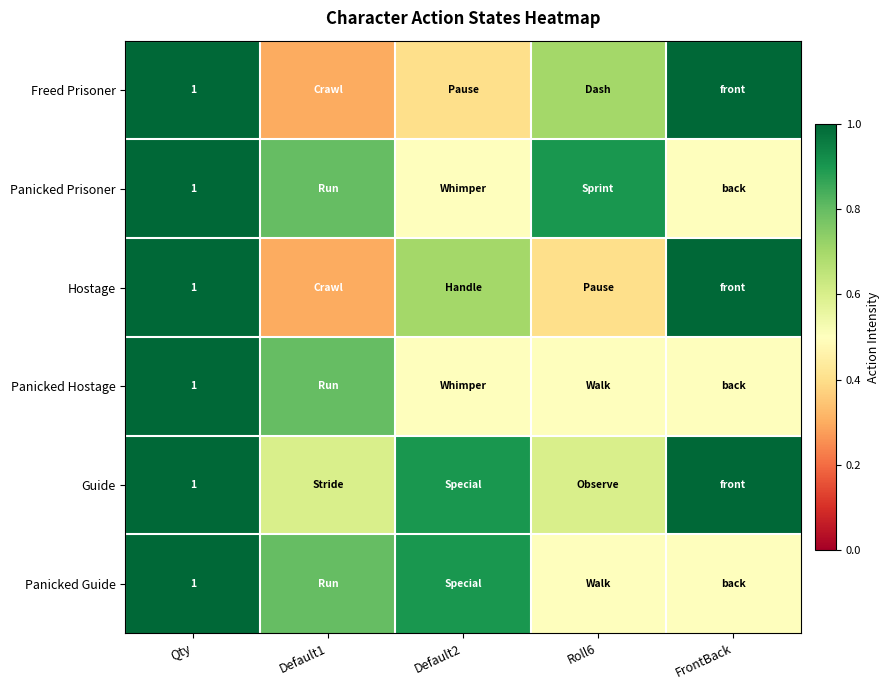

What is the total value across all series at Qty?

6.0